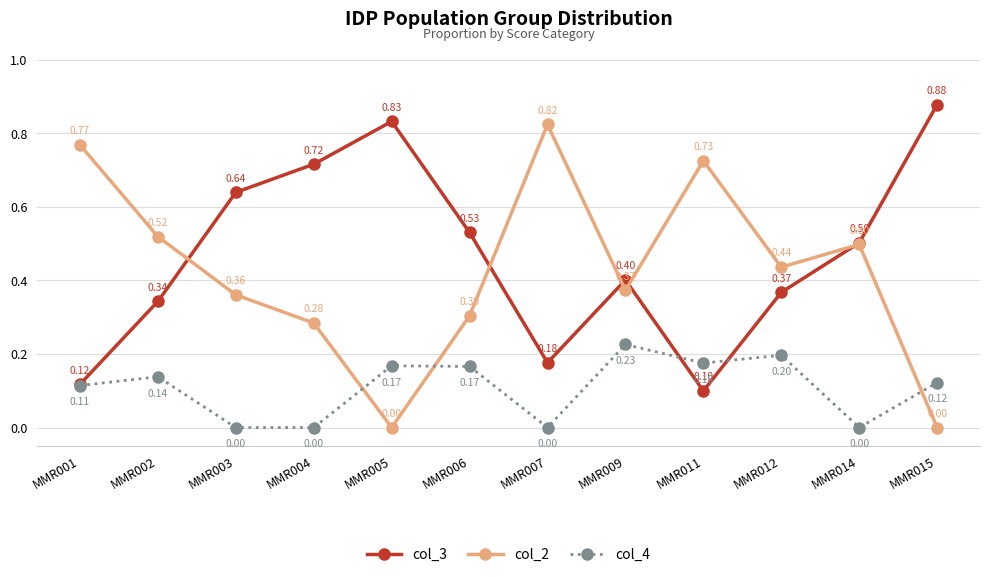

True or false: col_4 has more than 0 interior local peaks.

True